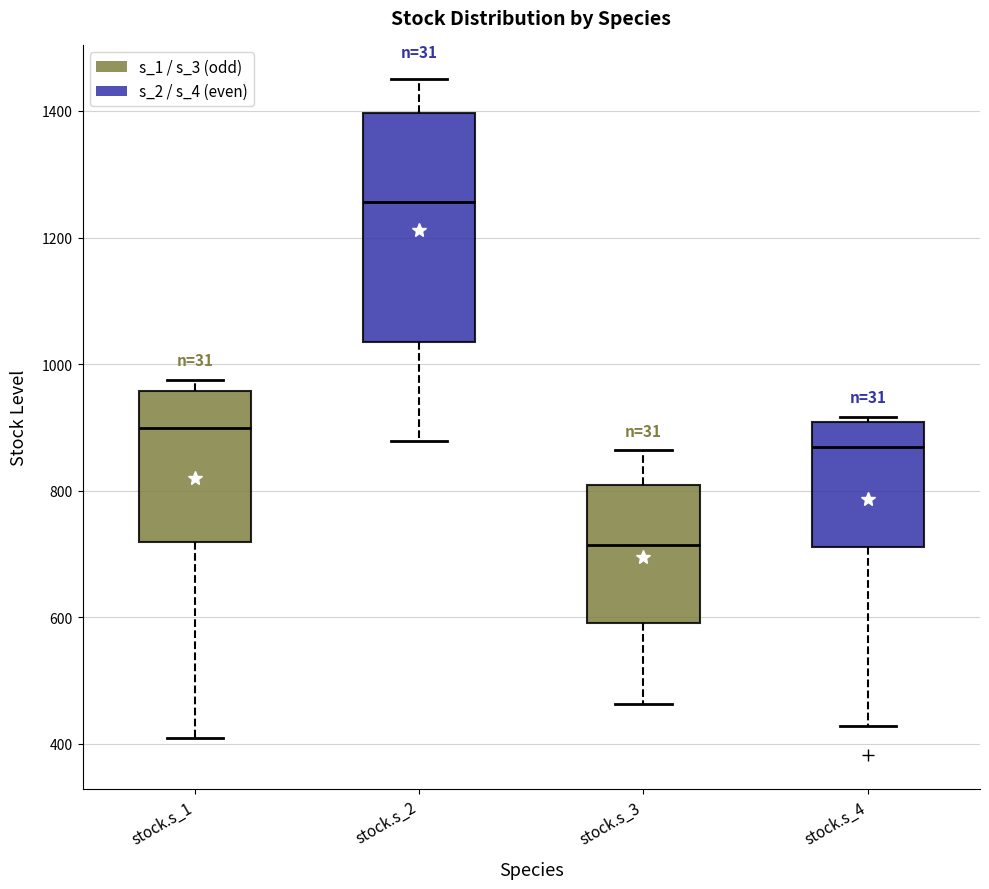

Reading left to right, read every box against the y-axis: the position of its median line, the range the box covers, and the ends of its whiskers. The values are not printed on the chart, so give them approximately, as read against the axis.

stock.s_1: median 900, box 720 to 960, whiskers 400 to 980
stock.s_2: median 1260, box 1040 to 1400, whiskers 880 to 1460
stock.s_3: median 720, box 600 to 800, whiskers 460 to 860
stock.s_4: median 860, box 720 to 900, whiskers 420 to 920